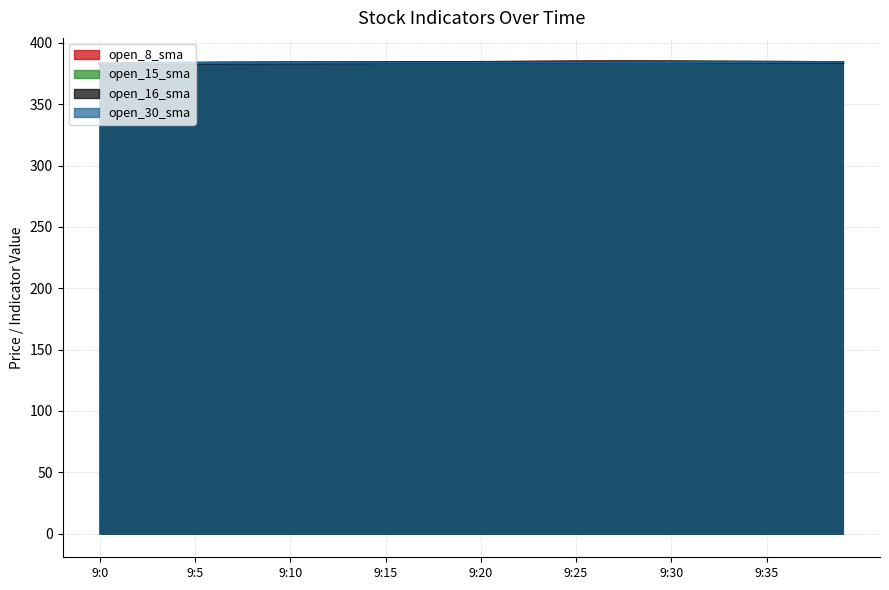

Which series has the widest spread of values?

open_8_sma